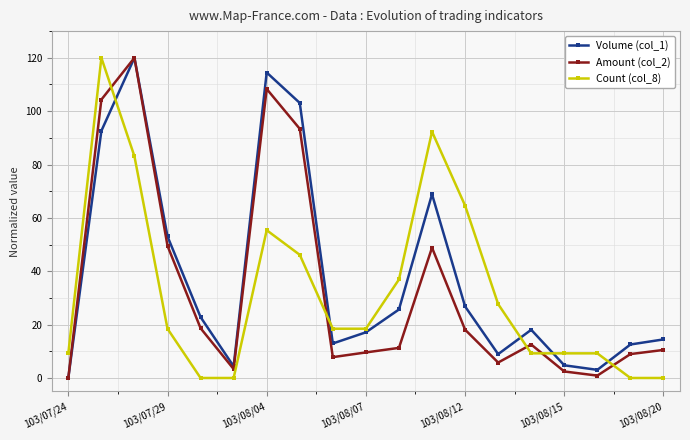

How many categories are shown in the chart?

19